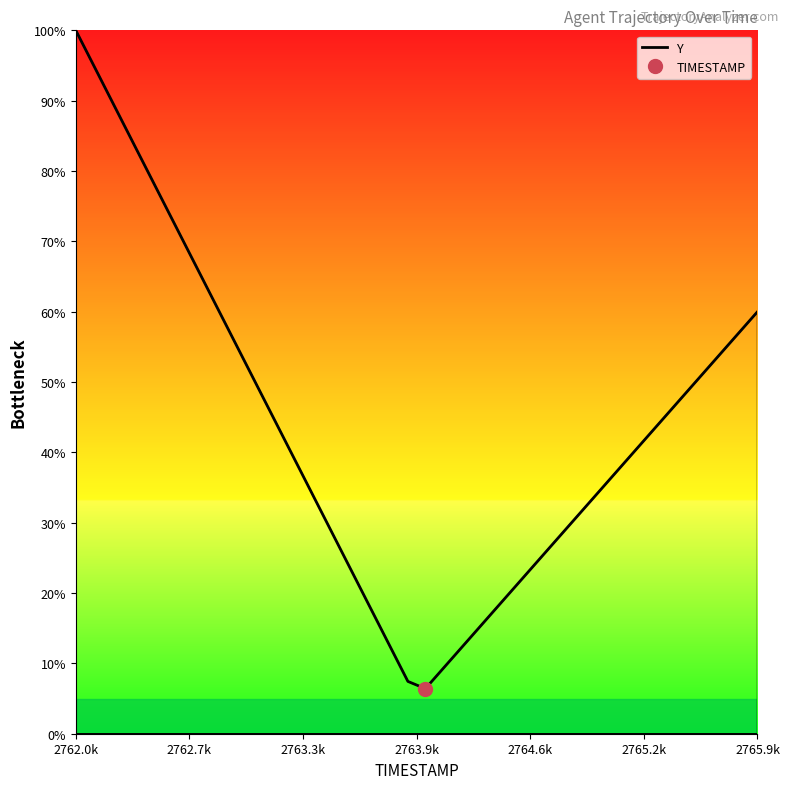

Does the chart display data point markers on the line(s)?

No